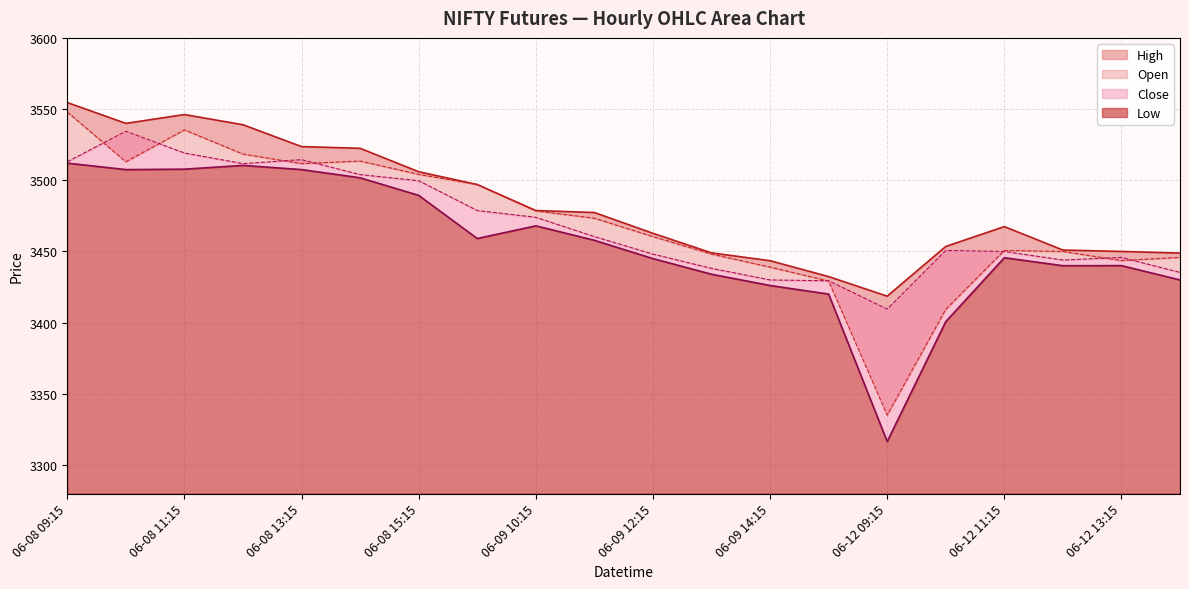

Which series changed the most between 06-08 14:15 and 06-09 09:15?

Low